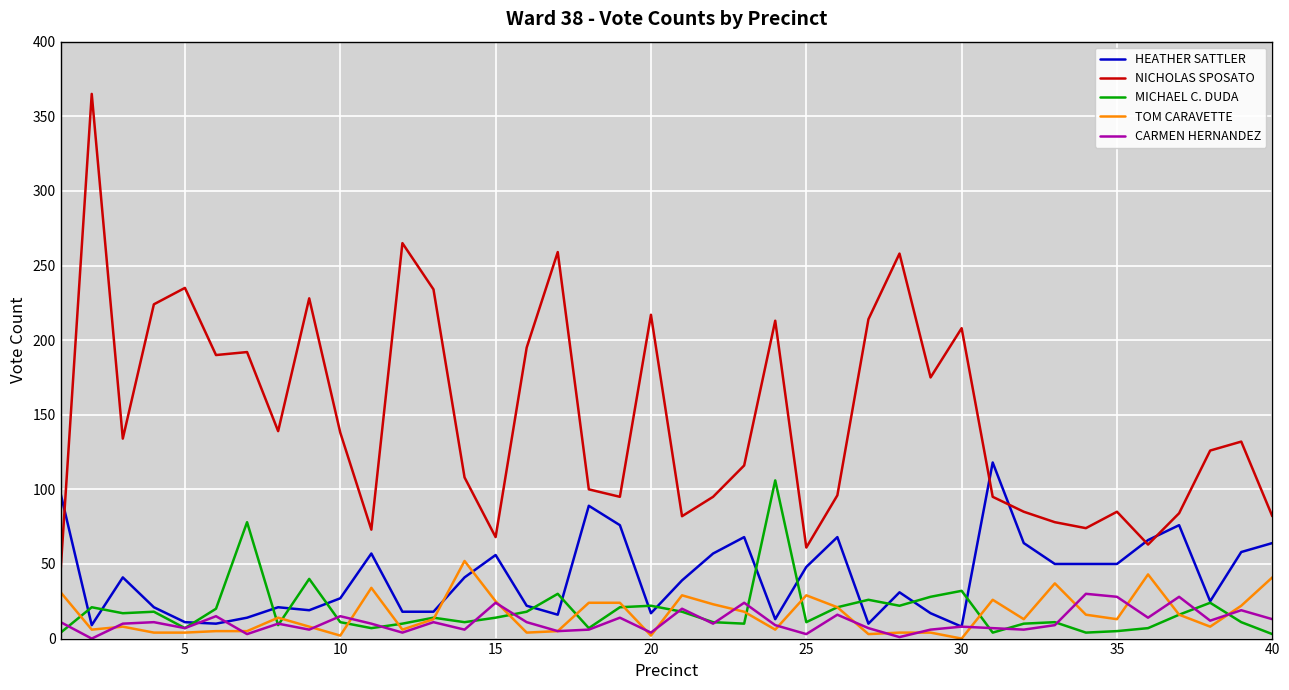

True or false: TOM CARAVETTE has more than 0 points higher than both neighbors.

True